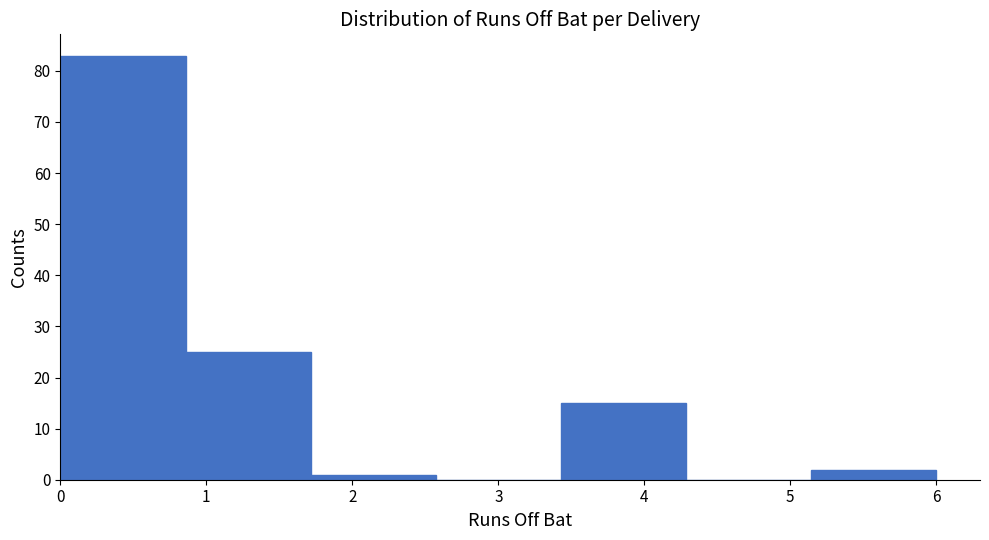

How tall is the bar that spans 0.9 to 1.7 on the x-axis? Neither the bar edges nor the heights are printed on the chart, so give them approximately, as read against the axes.

25